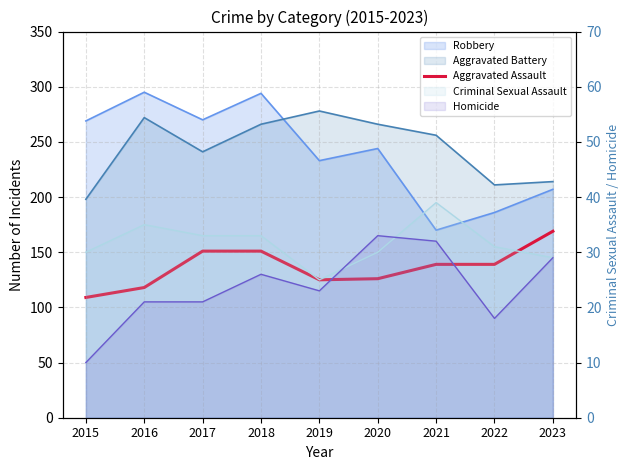

At which label is the value closest to 139?

2021